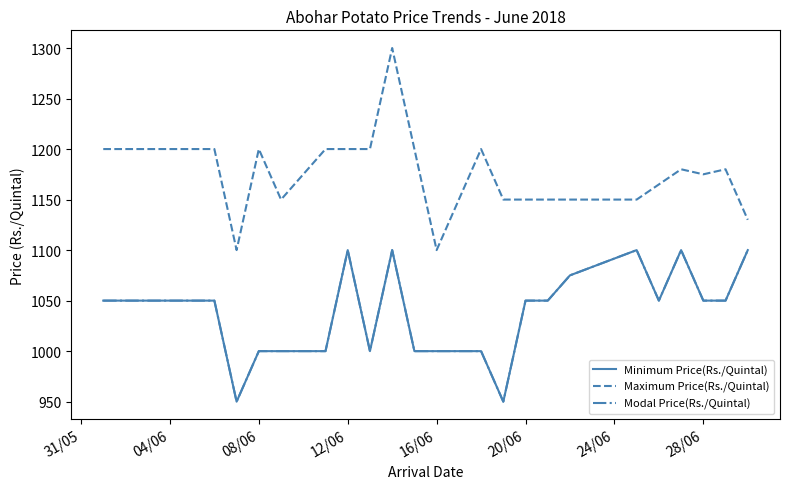

What is the sum of all Minimum Price(Rs./Quintal) values?

22825